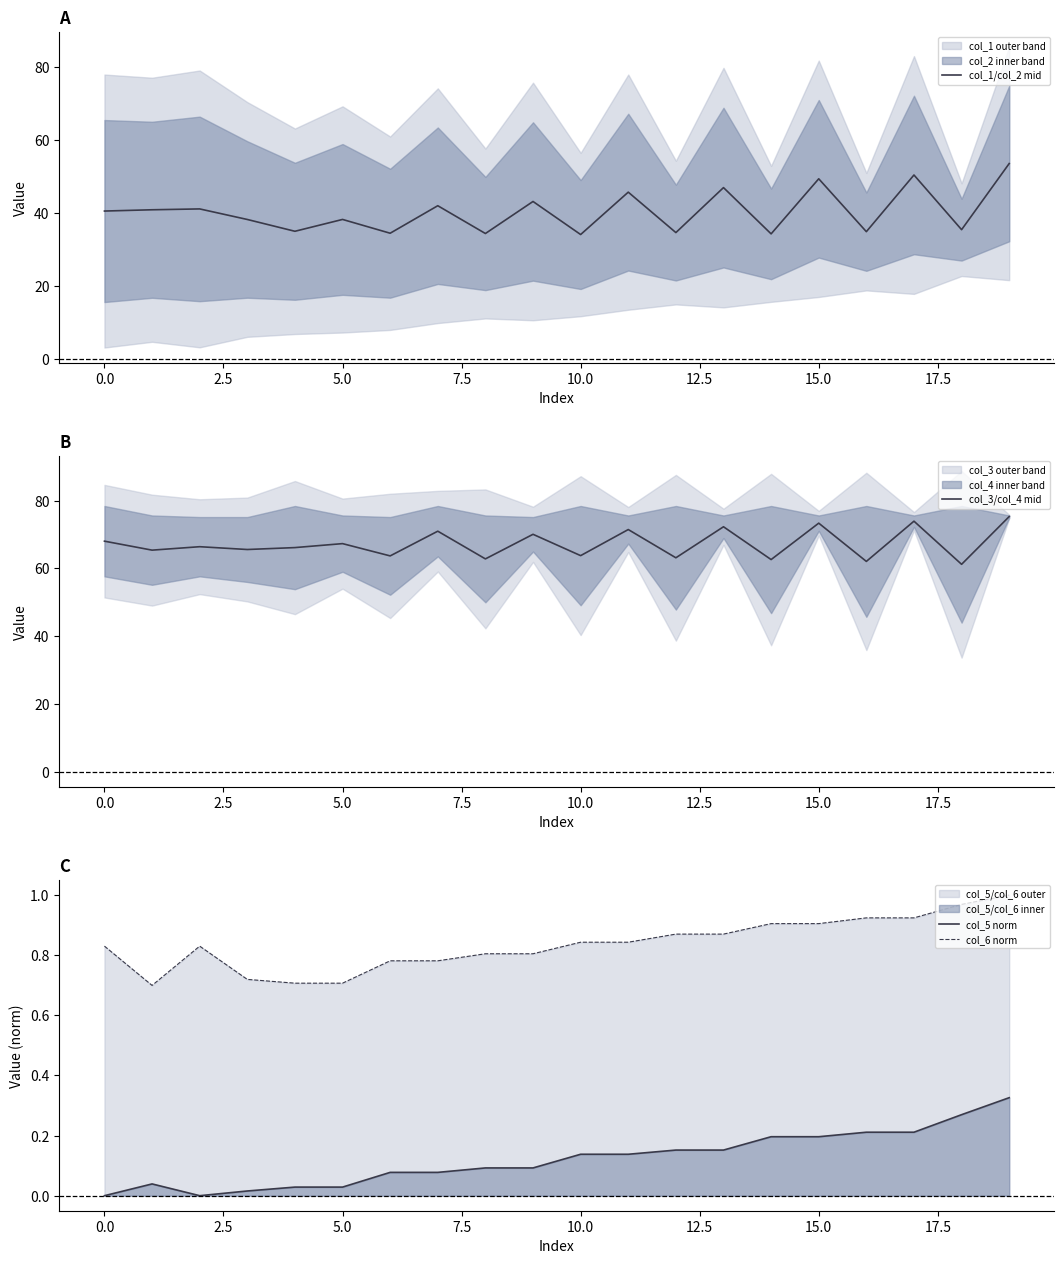

Reading left to right, extract all data points from this chart.

col_1/col_2 mid: 40.6	40.9	41.2	38.3	35.0	38.3	34.5	42.1	34.4	43.2	34.2	45.8	34.7	47.0	34.3	49.5	34.9	50.5	35.5	53.6
col_3/col_4 mid: 68.0	65.4	66.4	65.6	66.1	67.3	63.7	71.0	62.8	70.0	63.7	71.4	63.1	72.3	62.6	73.3	62.0	73.9	61.2	75.3
col_5 norm: 0.0	0.0	0.0	0.0	0.0	0.0	0.1	0.1	0.1	0.1	0.1	0.1	0.2	0.2	0.2	0.2	0.2	0.2	0.3	0.3
col_6 norm: 0.8	0.7	0.8	0.7	0.7	0.7	0.8	0.8	0.8	0.8	0.8	0.8	0.9	0.9	0.9	0.9	0.9	0.9	1.0	1.0